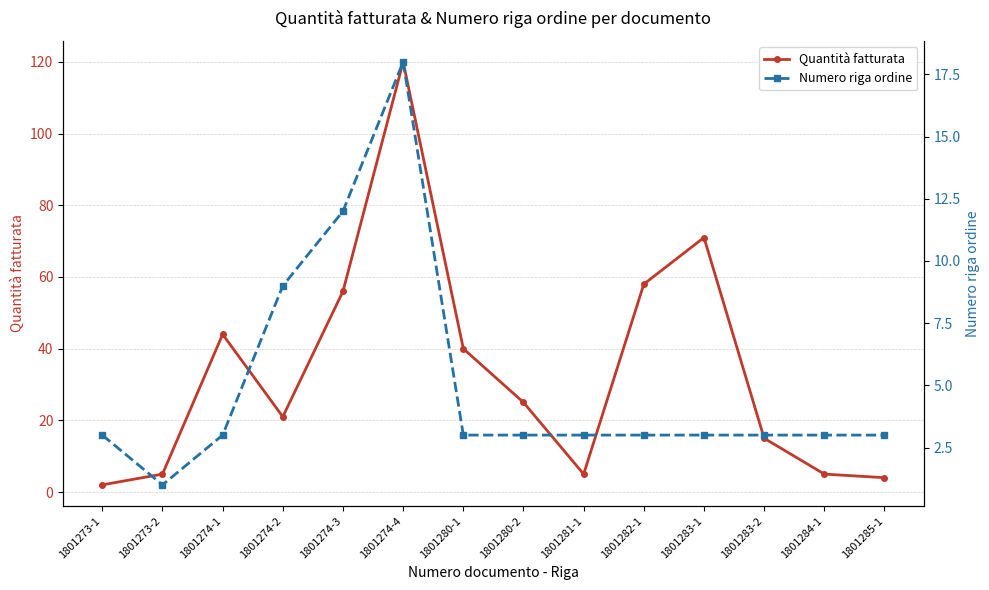

The Numero riga ordine series shows 1 at 1801273-1. True or false?

False